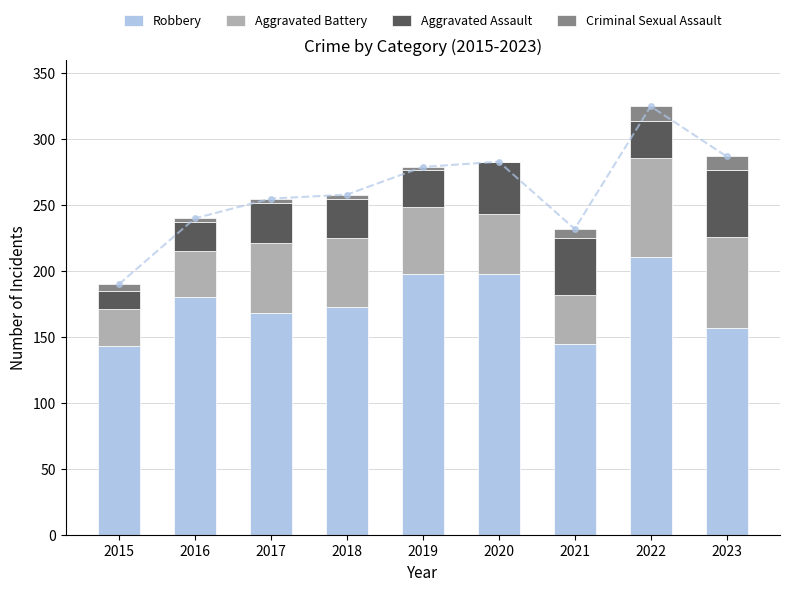

How many categories are shown in the chart?

9